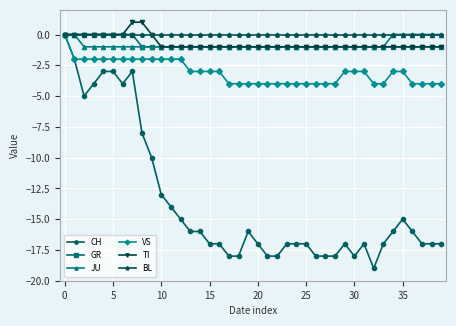

How many categories are shown in the chart?

40